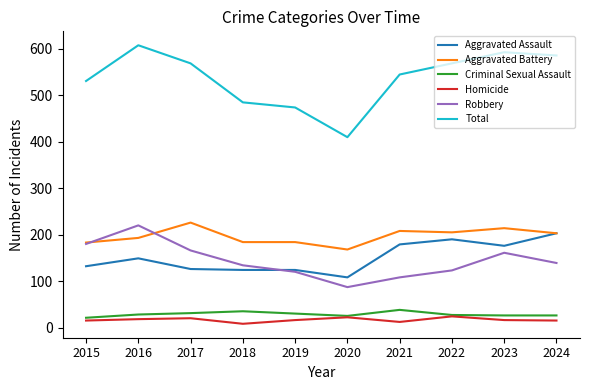

True or false: Total and Aggravated Assault cross at least once.

False